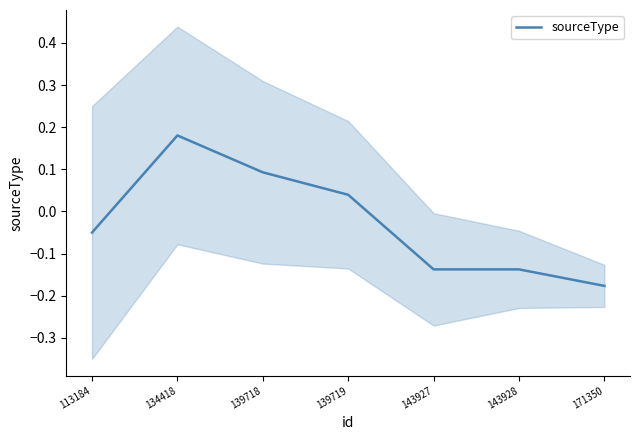

At which category does the chart reach its minimum across all series?

171350